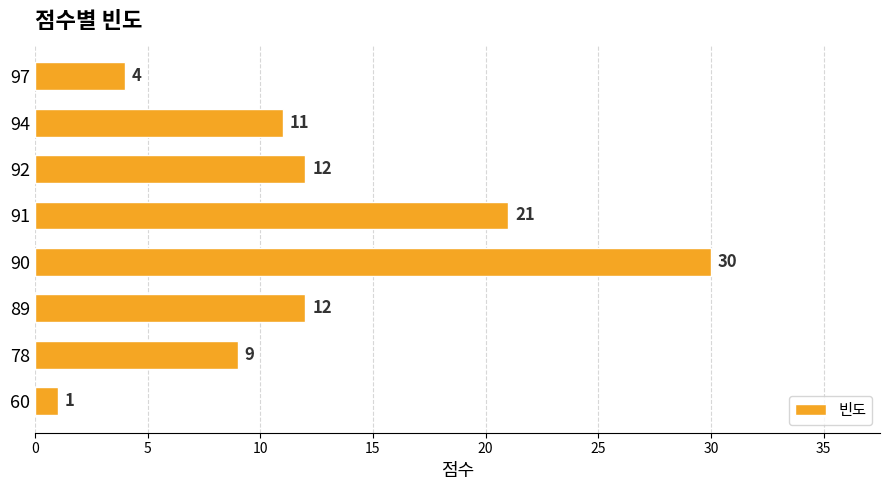

Which has a higher value, 91 or 90?

90